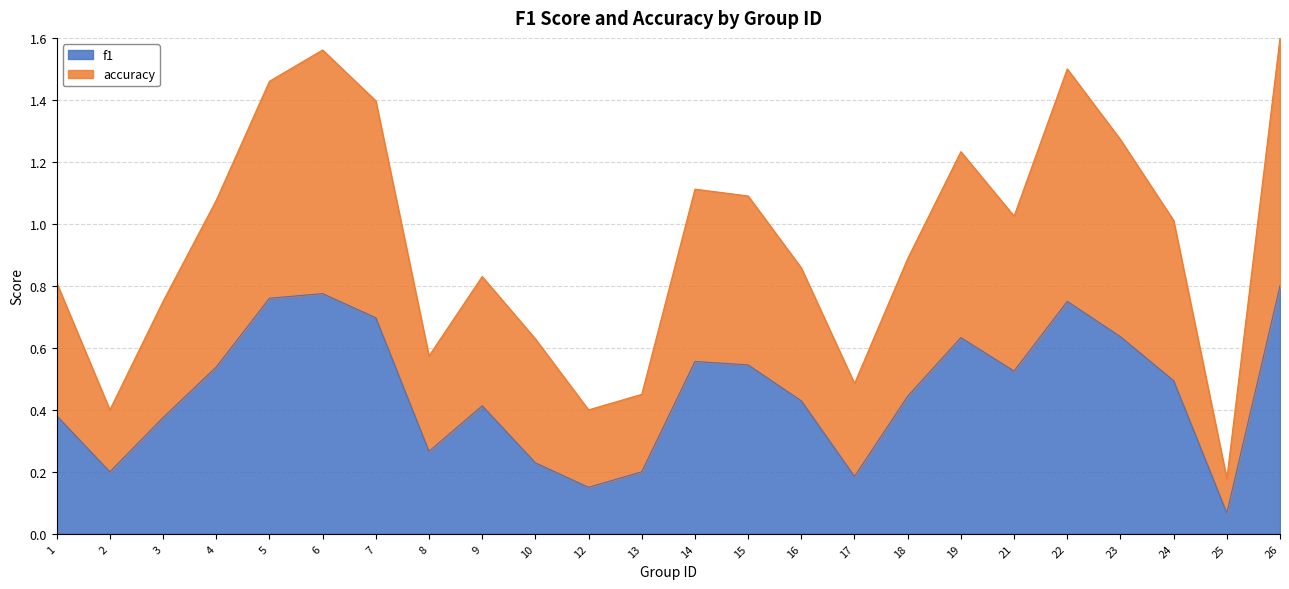

True or false: f1 and accuracy intersect in this chart.

False